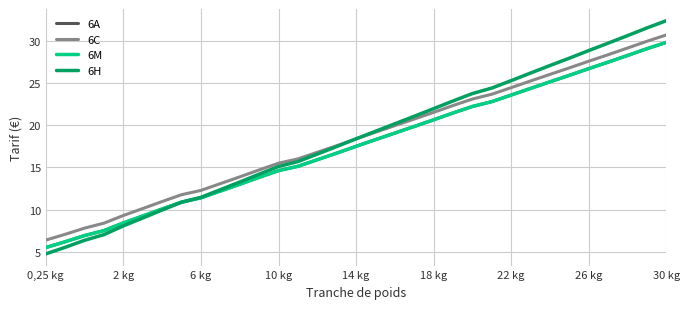

What is the smallest value displayed?

4.8